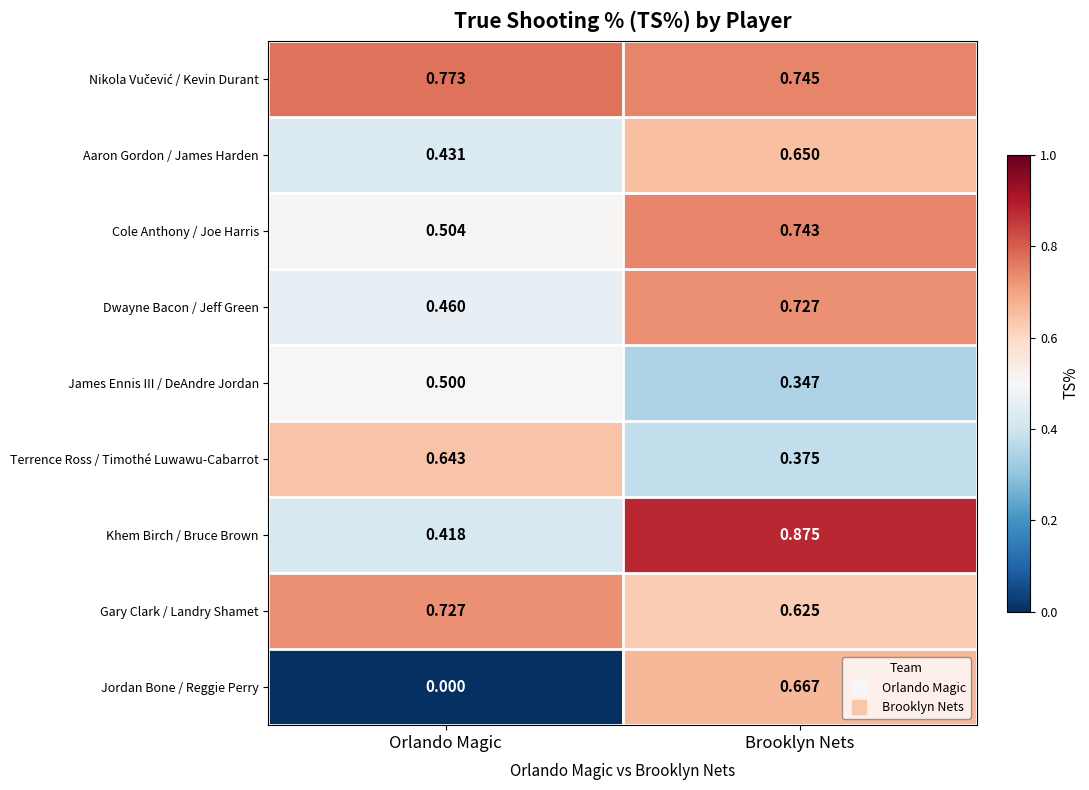

At which label does Cole Anthony / Joe Harris reach its minimum?

Orlando Magic